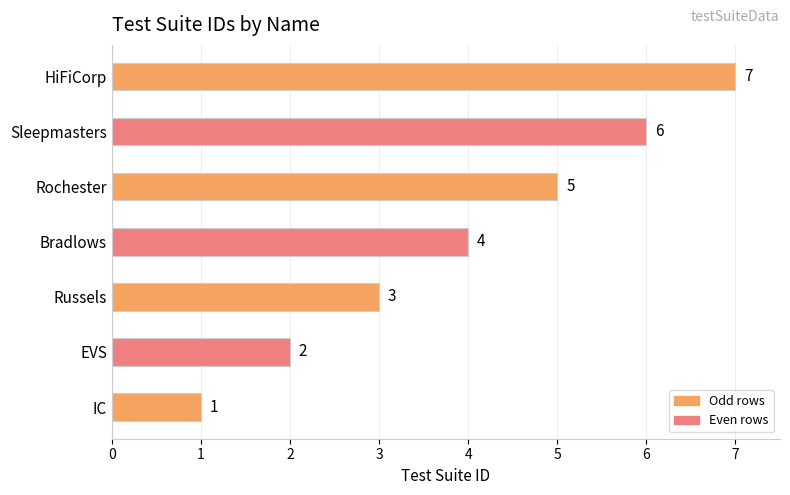

What is the difference between the second highest and minimum values?

5